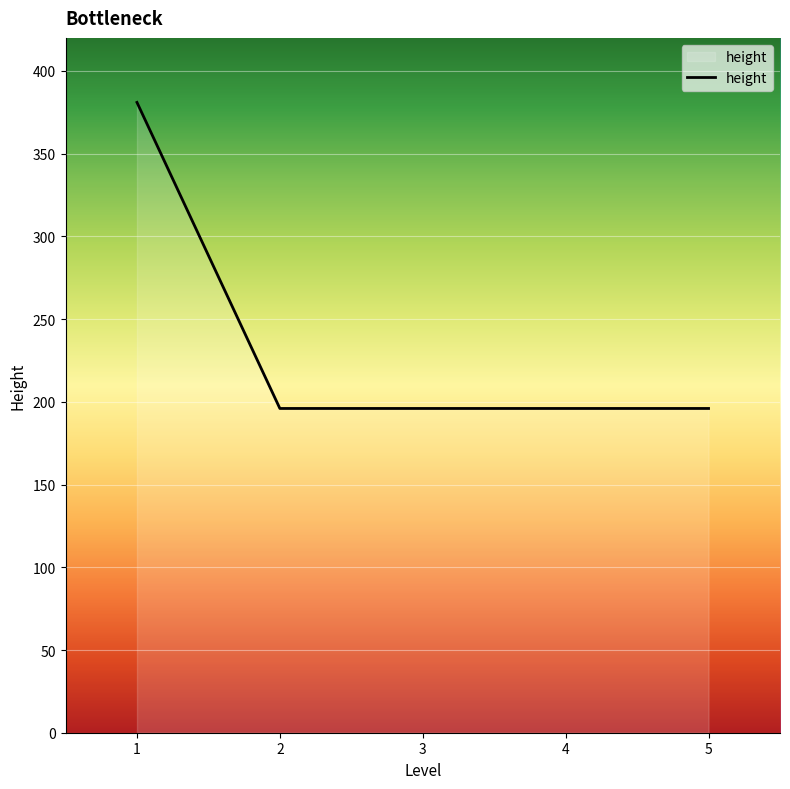

True or false: the data shows 295 at 3.

False